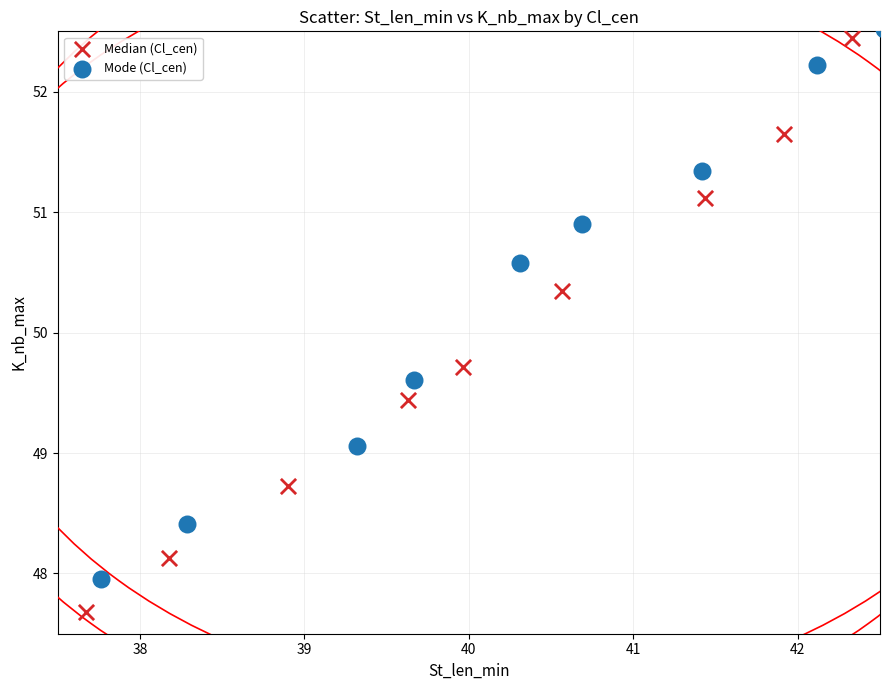

Which series contains the highest Y value?

Mode (Cl_cen)